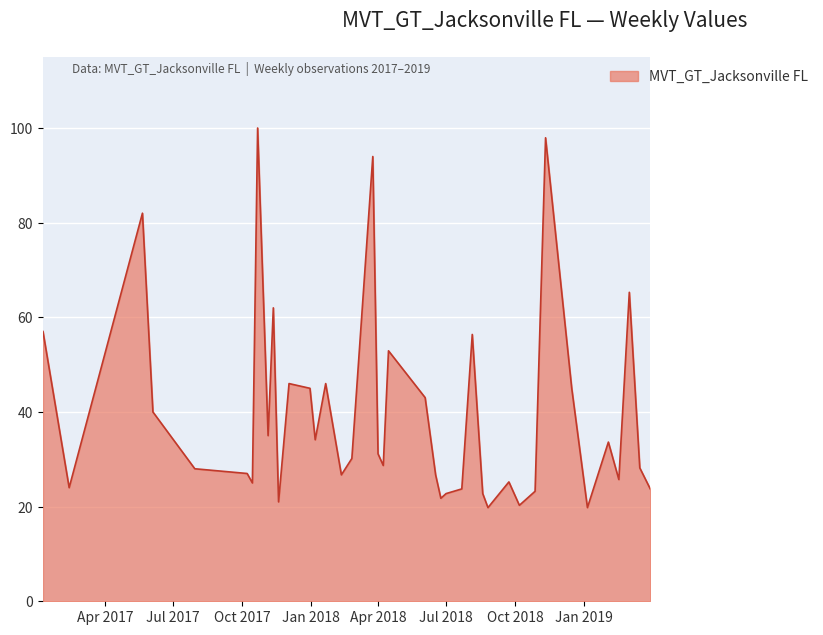

What is the greatest value displayed?

100.0